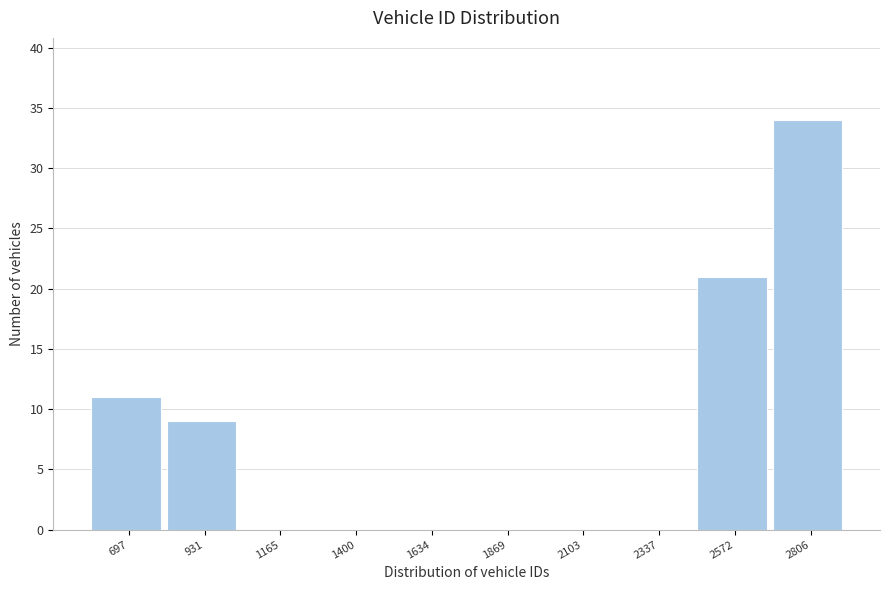

Reading left to right, what are all the values shown in this chart?

697=11	931=9	1165=0	1400=0	1634=0	1869=0	2103=0	2337=0	2572=21	2806=34